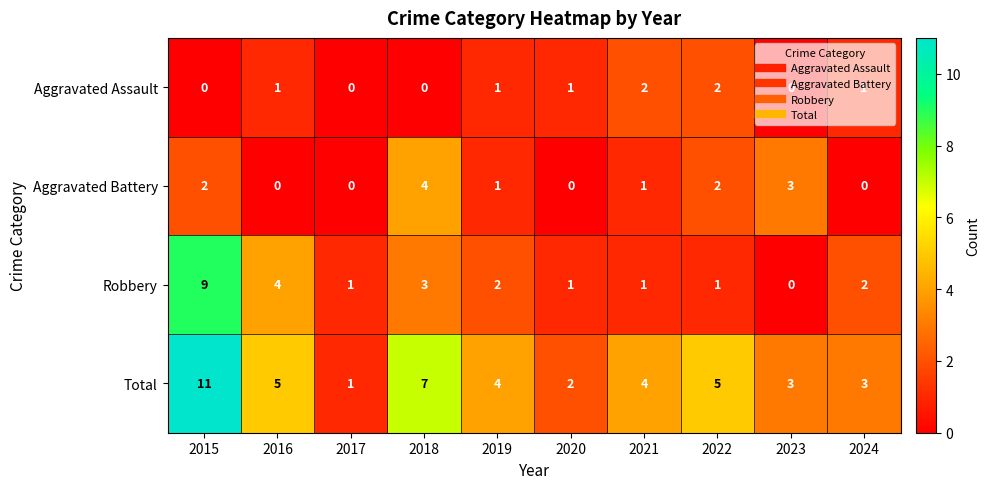

Where is Robbery nearest to the value 4?

2016